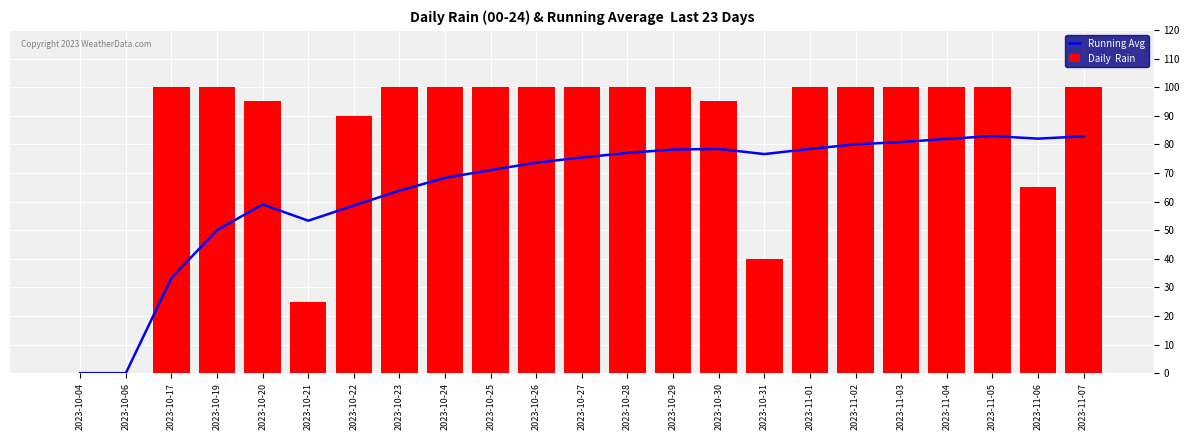

Which series has the largest total across all categories?

Daily  Rain